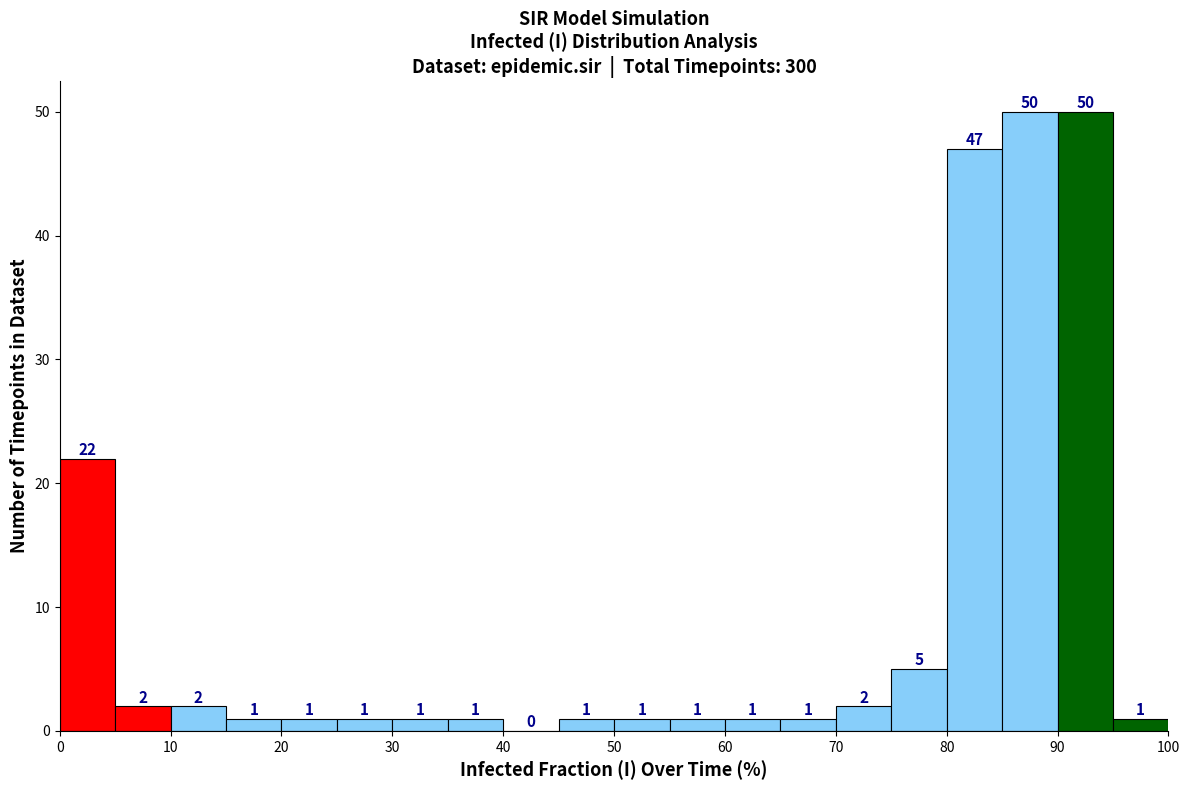

Reading left to right, transcribe this chart: for each bar, give the range it covers on the x-axis and its height.

0 to 5: 22
5 to 10: 2
10 to 15: 2
15 to 20: 1
20 to 25: 1
25 to 30: 1
30 to 35: 1
35 to 40: 1
40 to 45: 0
45 to 50: 1
50 to 55: 1
55 to 60: 1
60 to 65: 1
65 to 70: 1
70 to 75: 2
75 to 80: 5
80 to 85: 47
85 to 90: 50
90 to 95: 50
95 to 100: 1